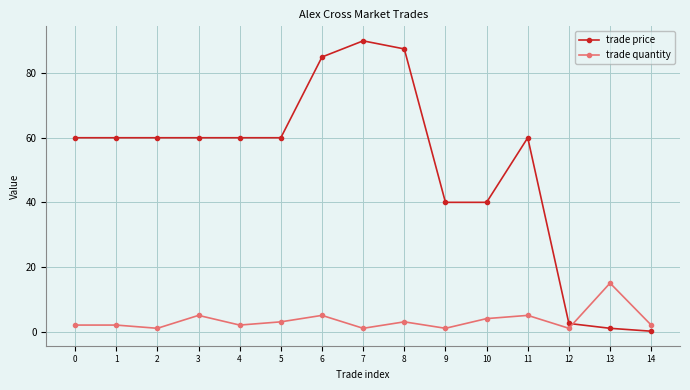

What is the average value of the trade price series?

51.1